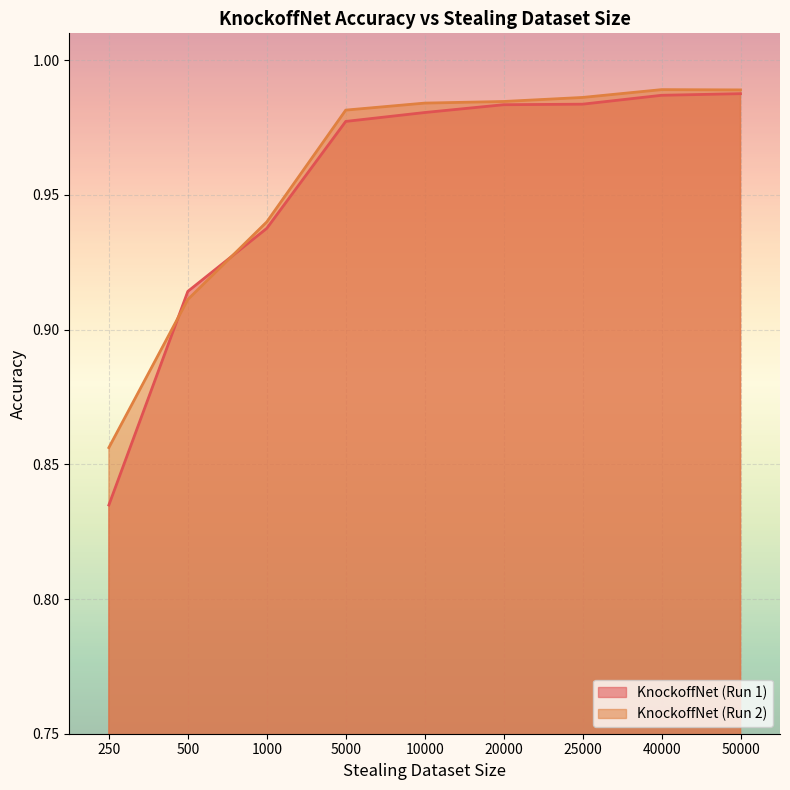

What is the value of the KnockoffNet (Run 1) point at the 4th from the left?

1.0